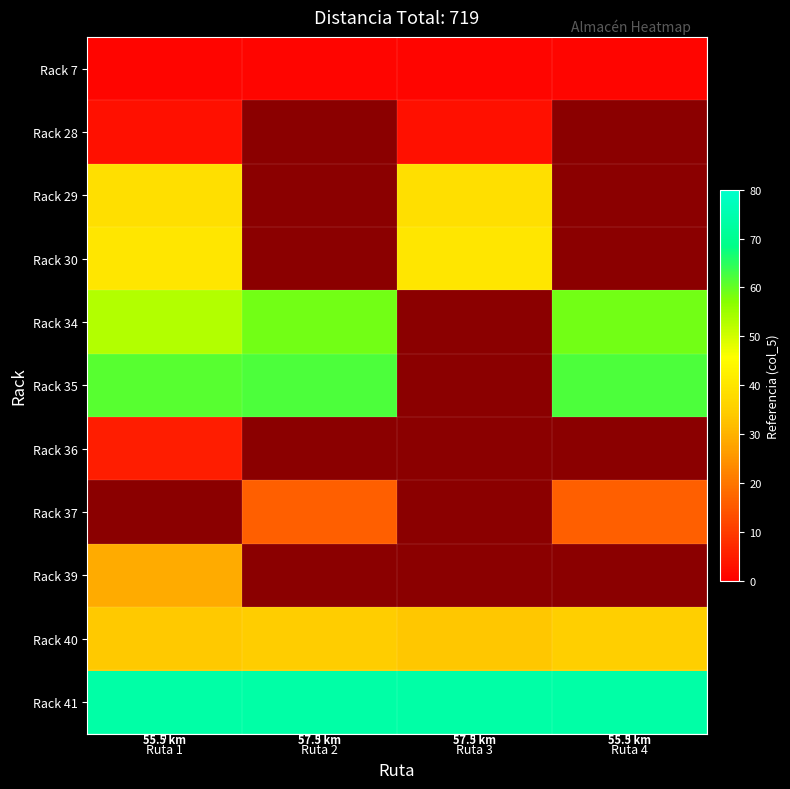

At which label does Rack 28 reach its peak?

Ruta 1